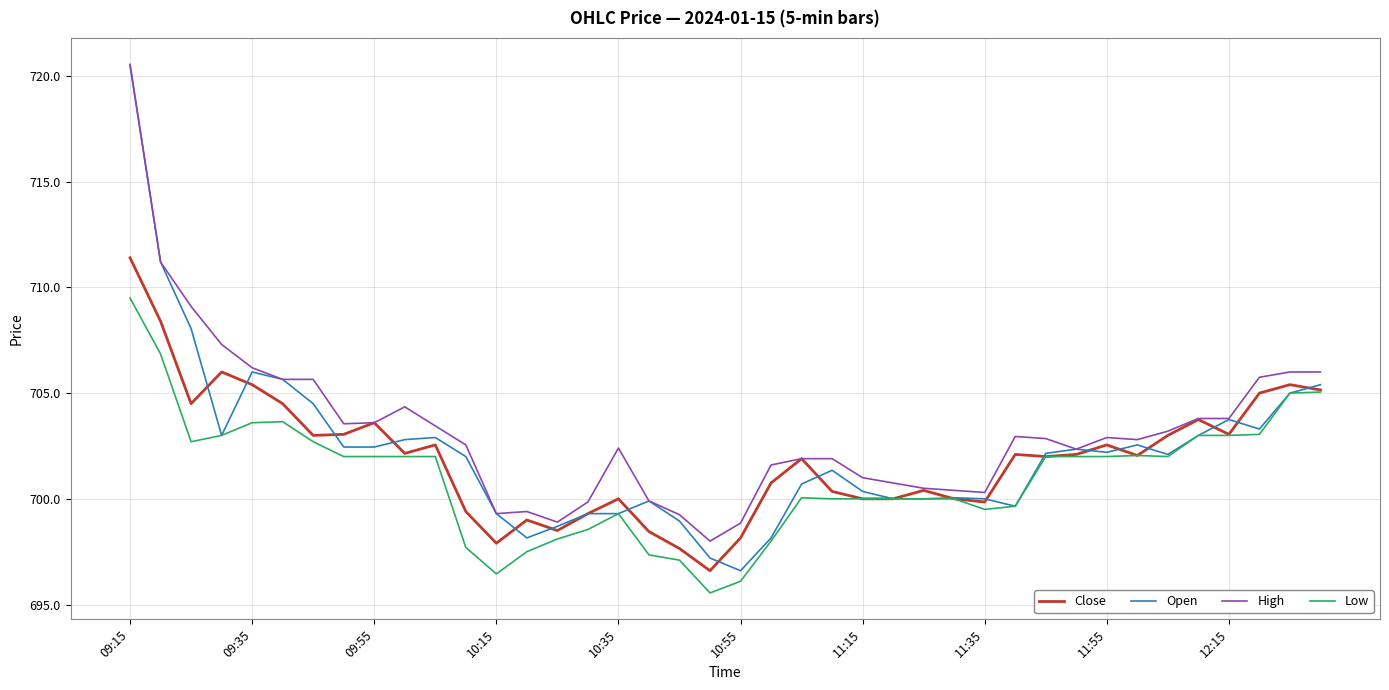

What is the minimum value for Open?

696.6